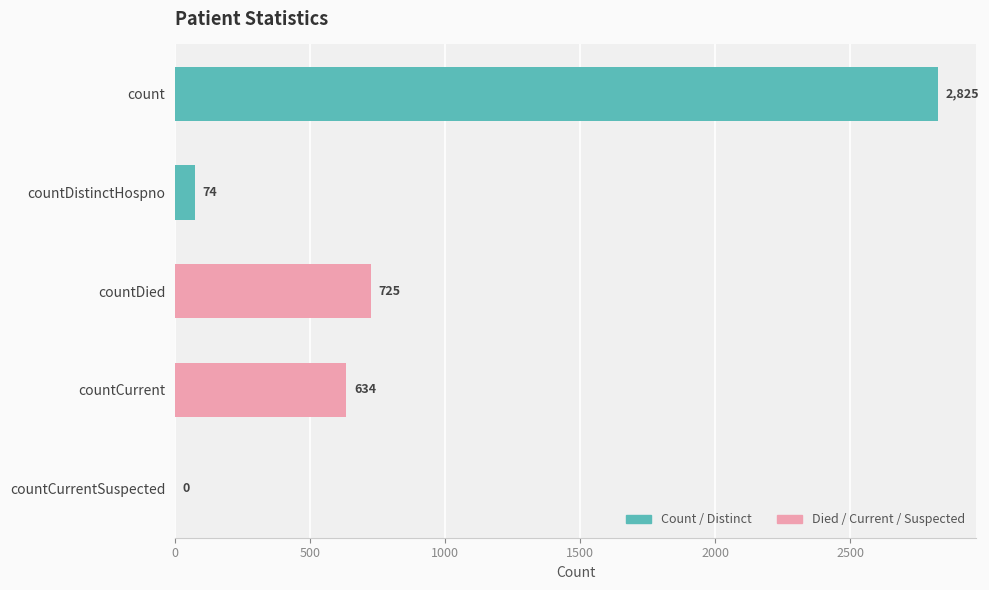

Reading top to bottom, transcribe all the data shown in this chart.

count=2825	countDistinctHospno=74	countDied=725	countCurrent=634	countCurrentSuspected=0